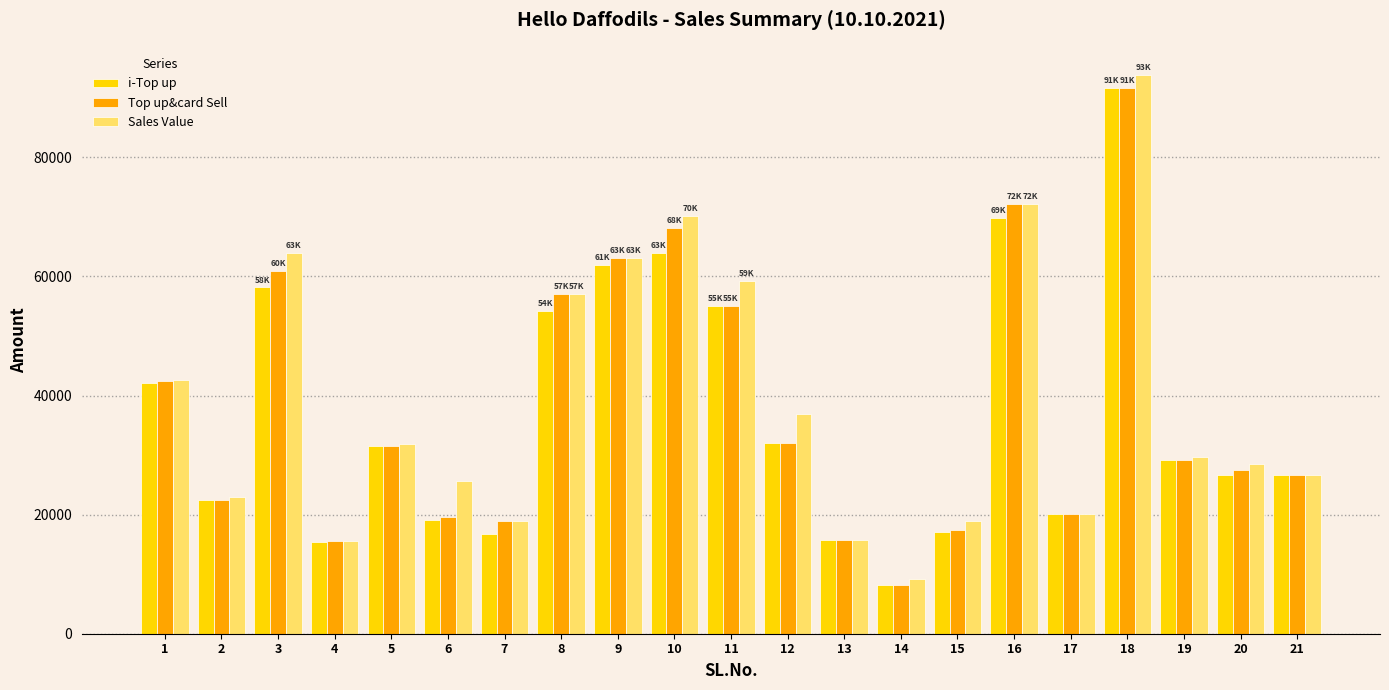

What is the spread (max minus min) of values at 16?

2250